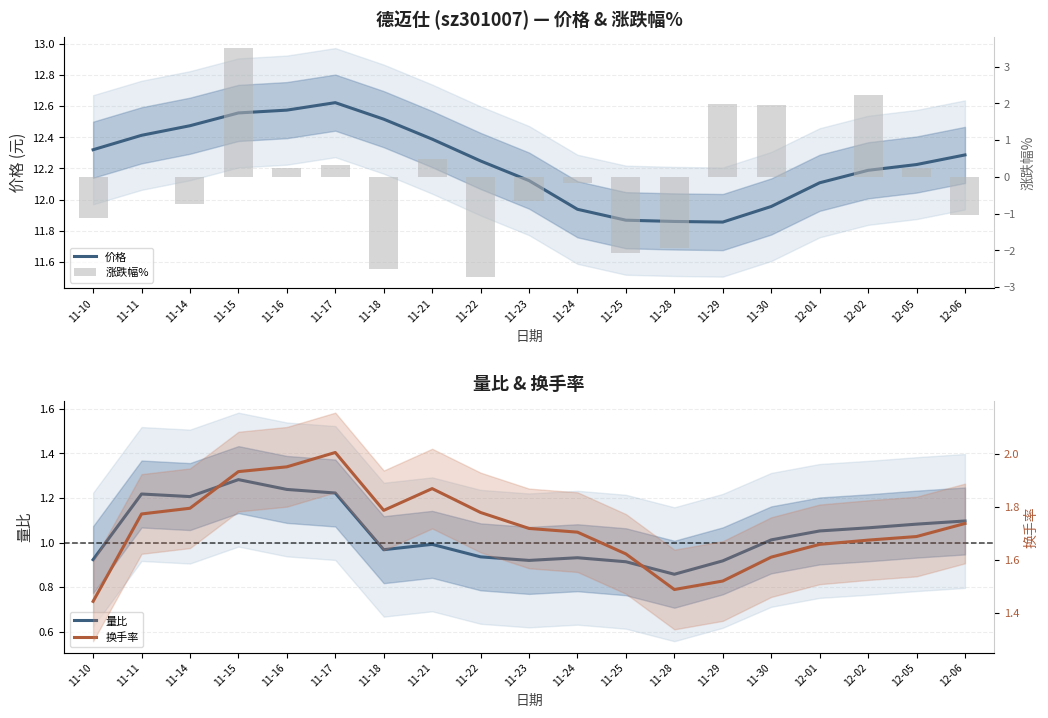

What are all the series names shown in the legend?

价格, 涨跌幅%, 量比, 换手率